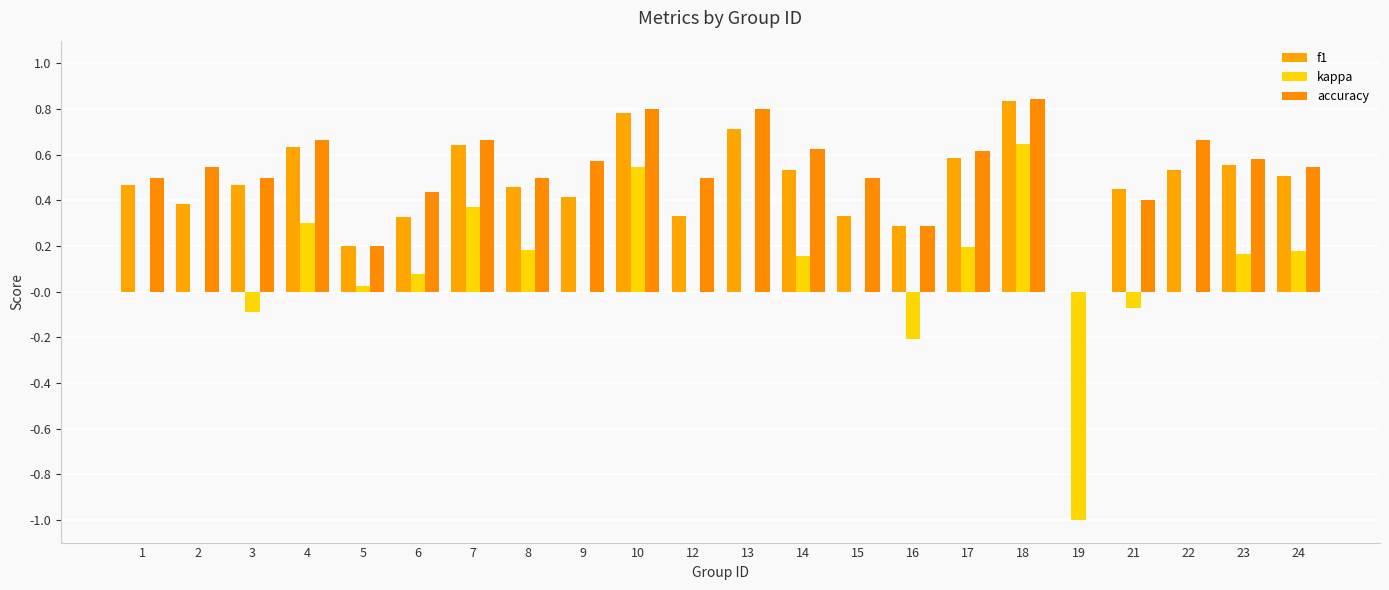

Reading left to right, what are all the values shown in this chart?

f1: 0.5	0.4	0.5	0.6	0.2	0.3	0.6	0.5	0.4	0.8	0.3	0.7	0.5	0.3	0.3	0.6	0.8	0.0	0.5	0.5	0.6	0.5
kappa: 0.0	0.0	-0.1	0.3	0.0	0.1	0.4	0.2	0.0	0.5	0.0	0.0	0.2	0.0	-0.2	0.2	0.6	-1.0	-0.1	0.0	0.2	0.2
accuracy: 0.5	0.5	0.5	0.7	0.2	0.4	0.7	0.5	0.6	0.8	0.5	0.8	0.6	0.5	0.3	0.6	0.8	0.0	0.4	0.7	0.6	0.5